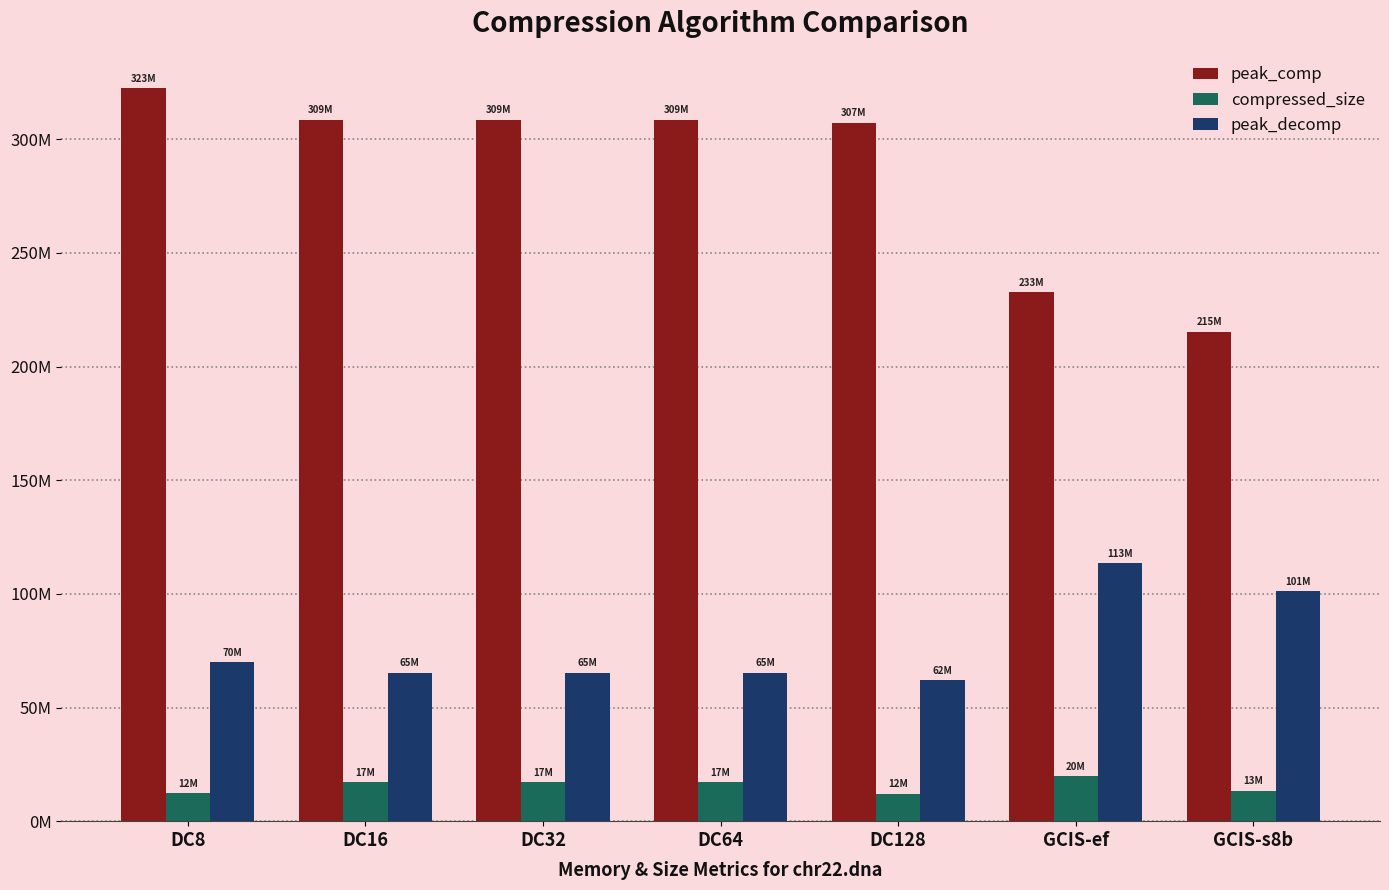

Which series has the largest range (max minus min)?

peak_comp